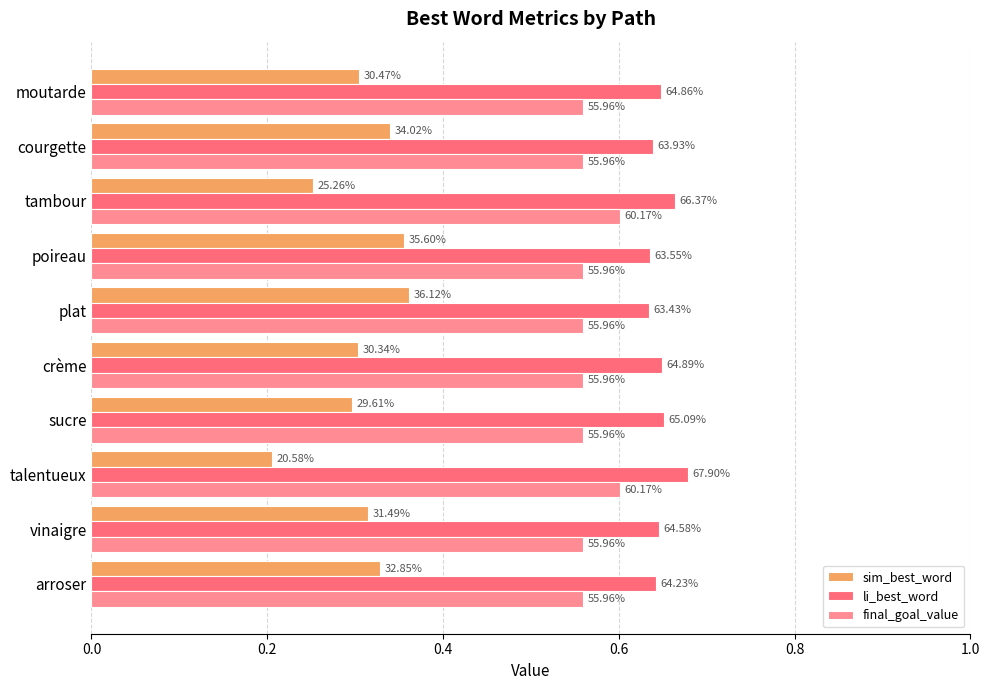

What are all the series names shown in the legend?

sim_best_word, li_best_word, final_goal_value